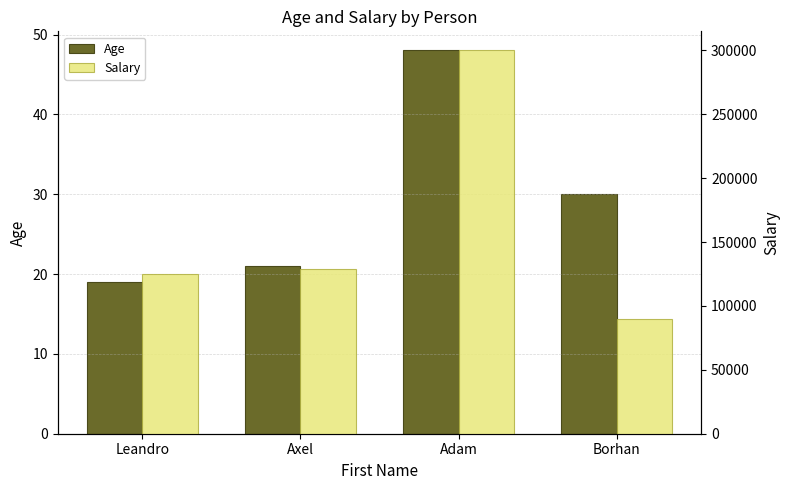

What is the spread (max minus min) of values at Leandro?

124981